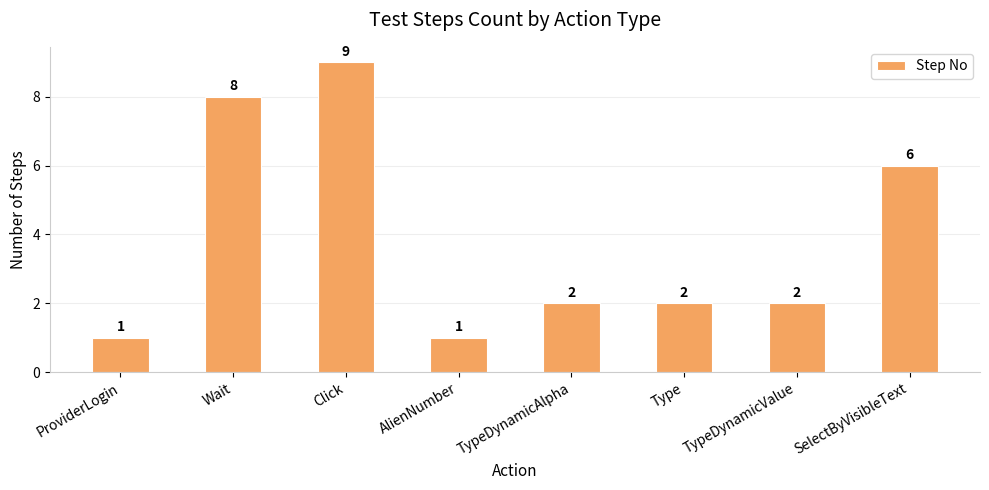

What is the label of the 7th bar from the left?

TypeDynamicValue